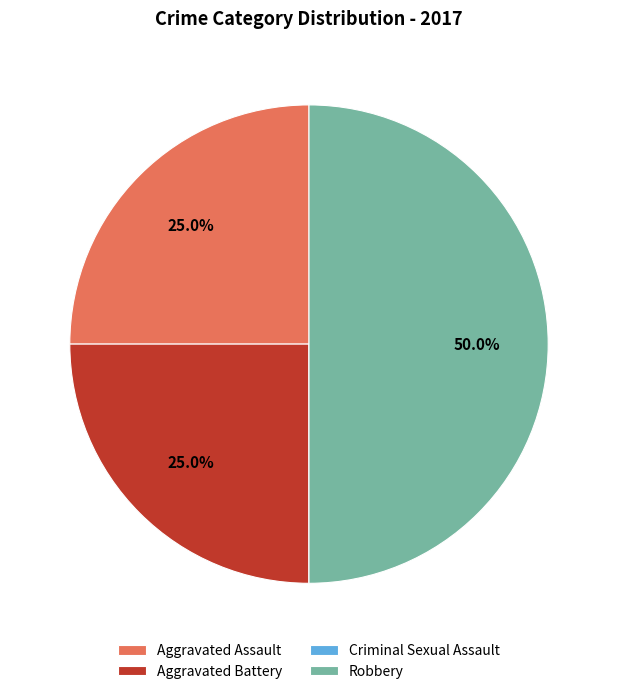

Is Aggravated Battery the majority of the pie?

No